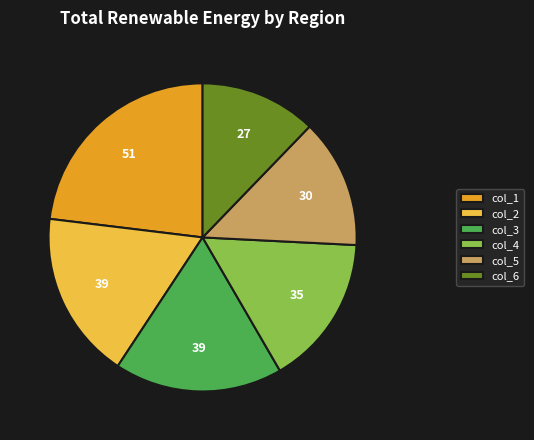

Count the number of slices in the pie.

6